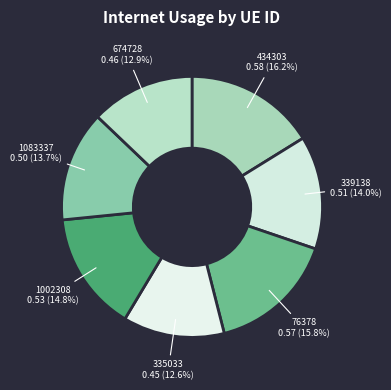

What percentage is NOT represented by 1002308?

85.2%